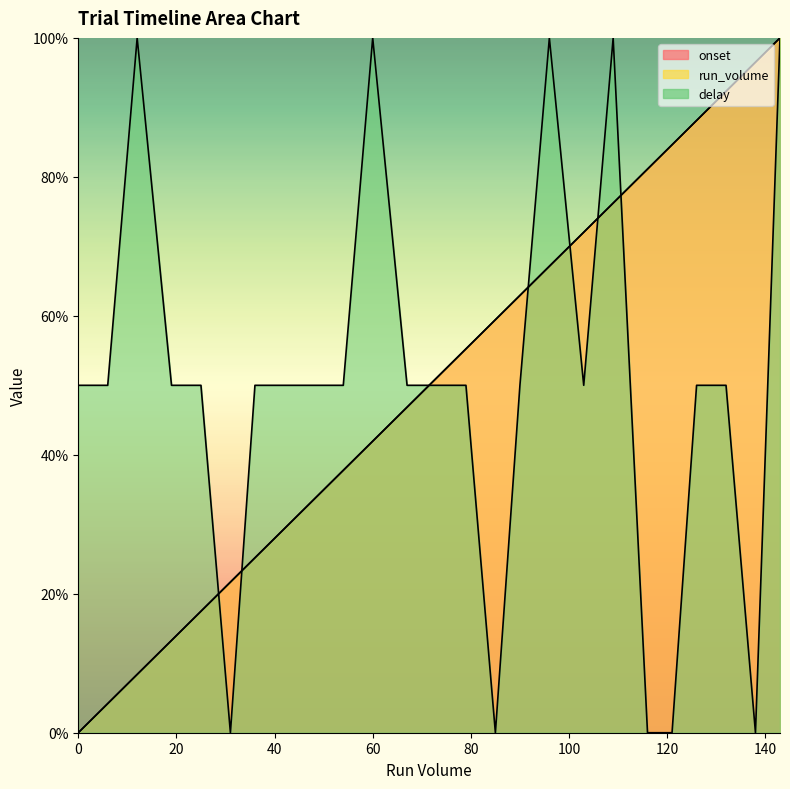

Does the chart have visible grid lines?

No